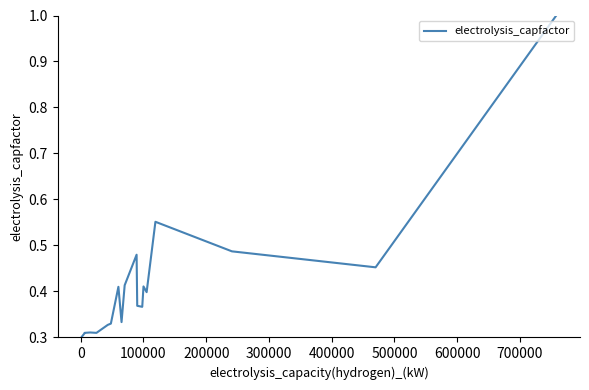

What is the value of the 6th point from the left?

0.3